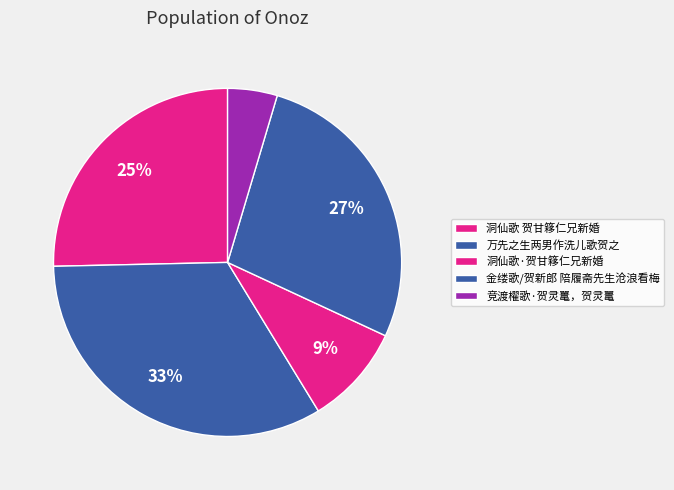

Count the number of slices in the pie.

5